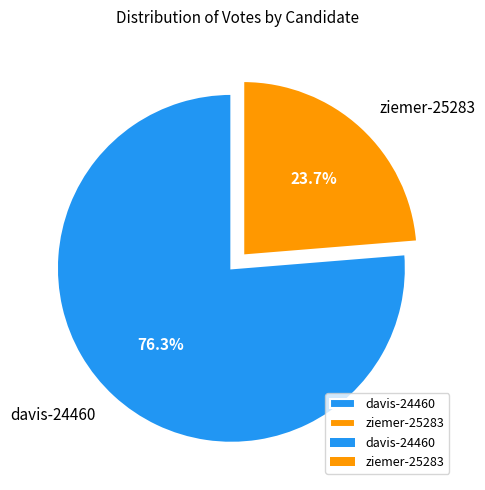

To the nearest percent, what is the average slice percentage?

50%